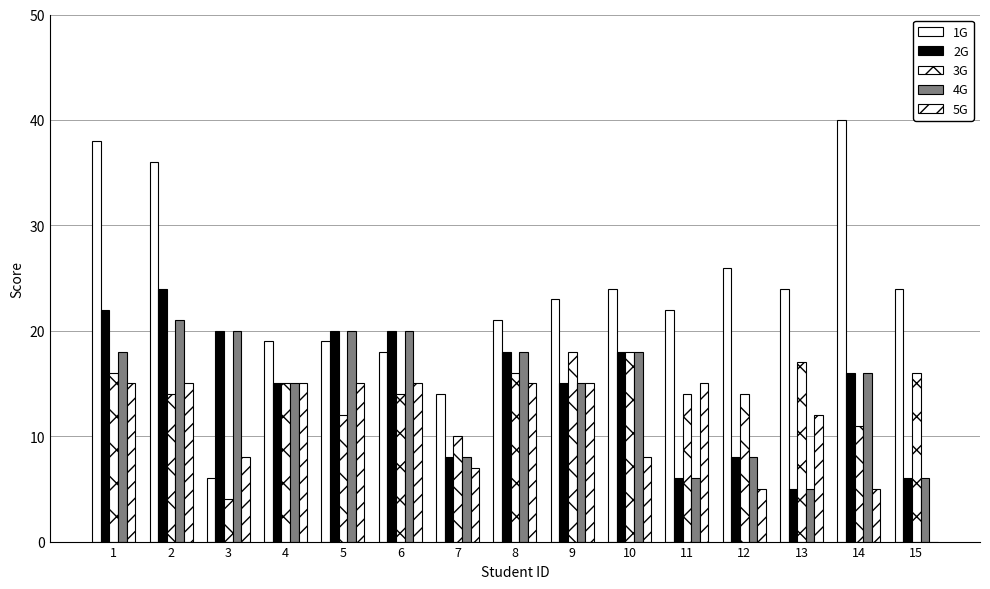

Rank the series by their maximum value, from lowest to highest.

5G, 3G, 4G, 2G, 1G